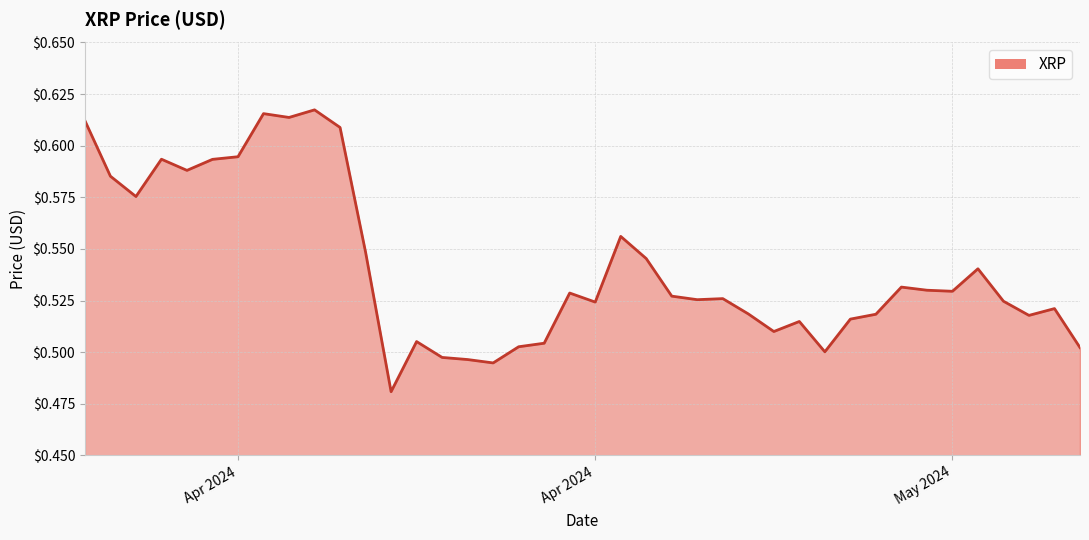

Reading right to left, transcribe all the data shown in this chart.

0.5	0.5	0.5	0.5	0.5	0.5	0.5	0.5	0.5	0.5	0.5	0.5	0.5	0.5	0.5	0.5	0.5	0.5	0.6	0.5	0.5	0.5	0.5	0.5	0.5	0.5	0.5	0.5	0.5	0.6	0.6	0.6	0.6	0.6	0.6	0.6	0.6	0.6	0.6	0.6